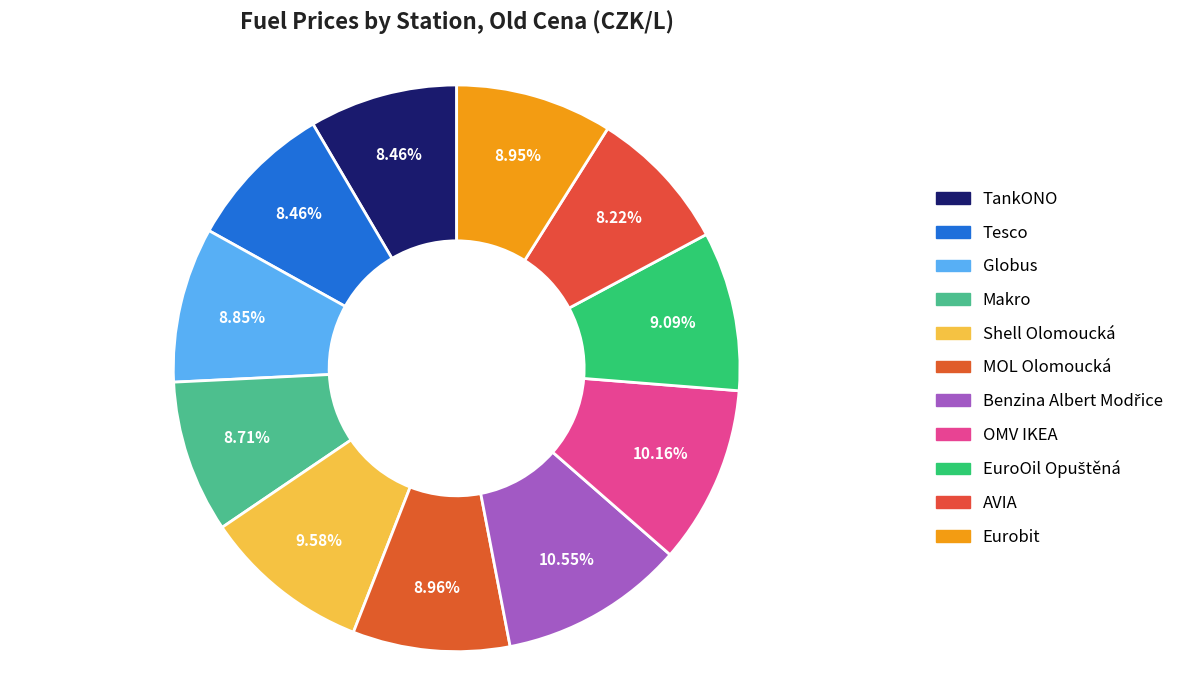

How many segments does this pie chart have?

11